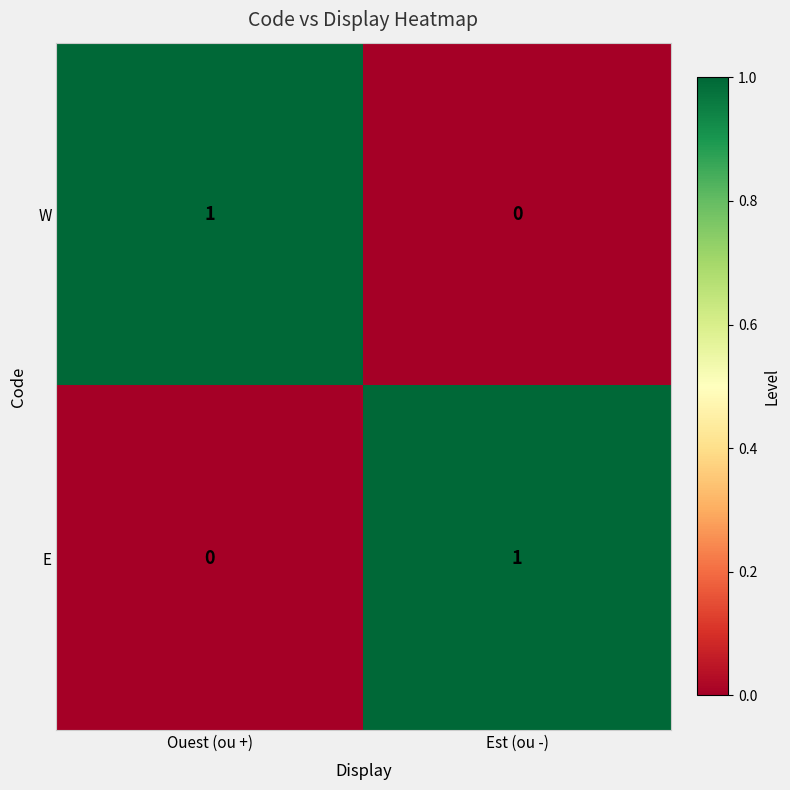

Reading left to right, transcribe all the data shown in this chart.

W: 1	0
E: 0	1